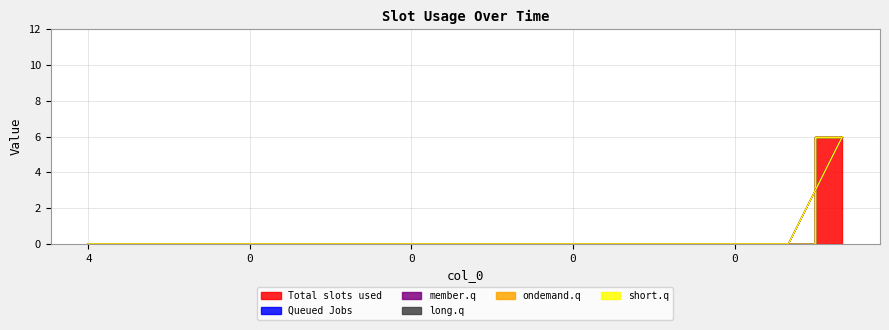

True or false: col_3 has more than 0 points higher than both neighbors.

False